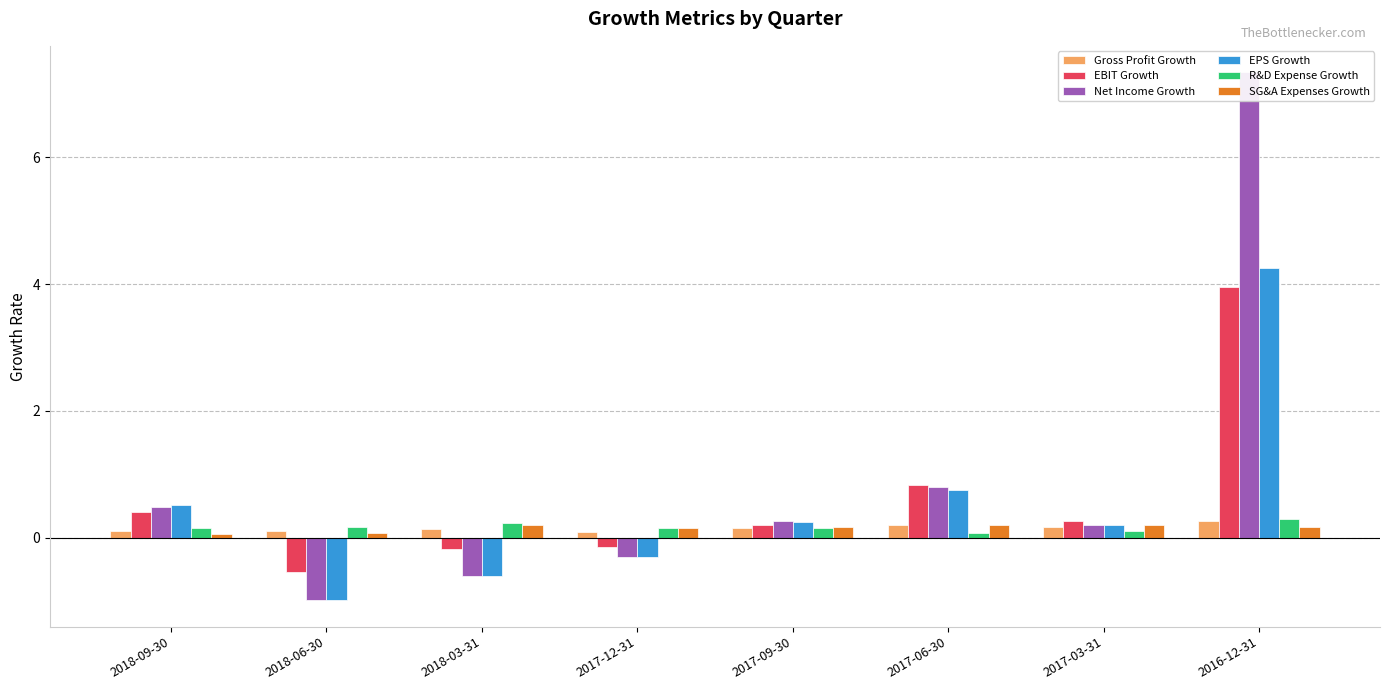

How many bars are there in total?

48